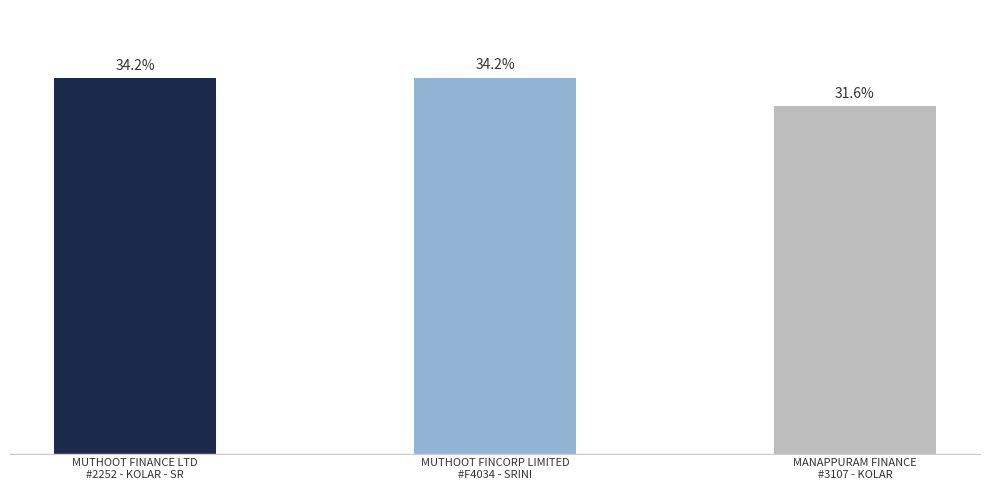

Are the bars horizontal?

No